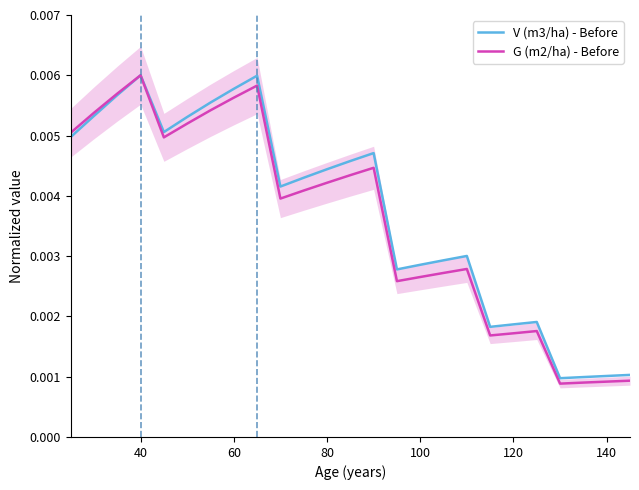

At which label does G (m2/ha) - Before reach its peak?

40